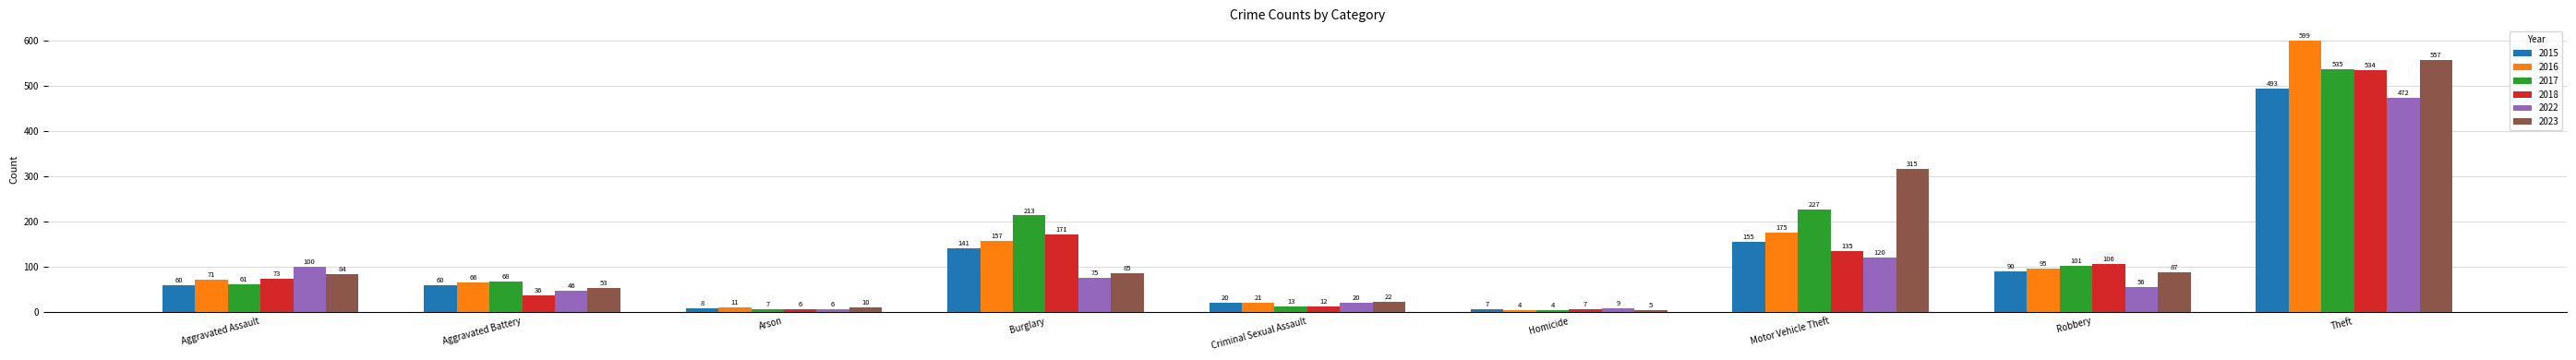

What is the value of the 2016 bar at the 6th from the left?

4